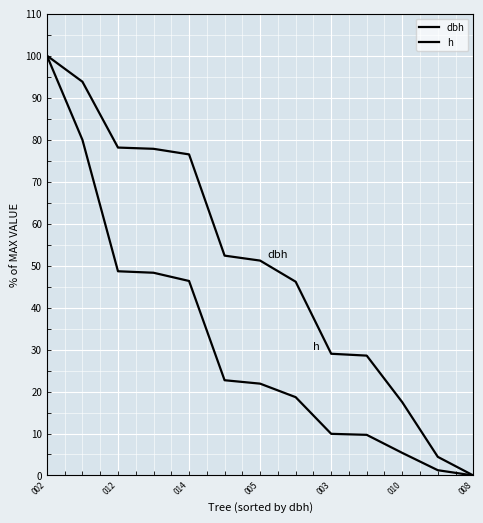

How many lines are shown in the chart?

2